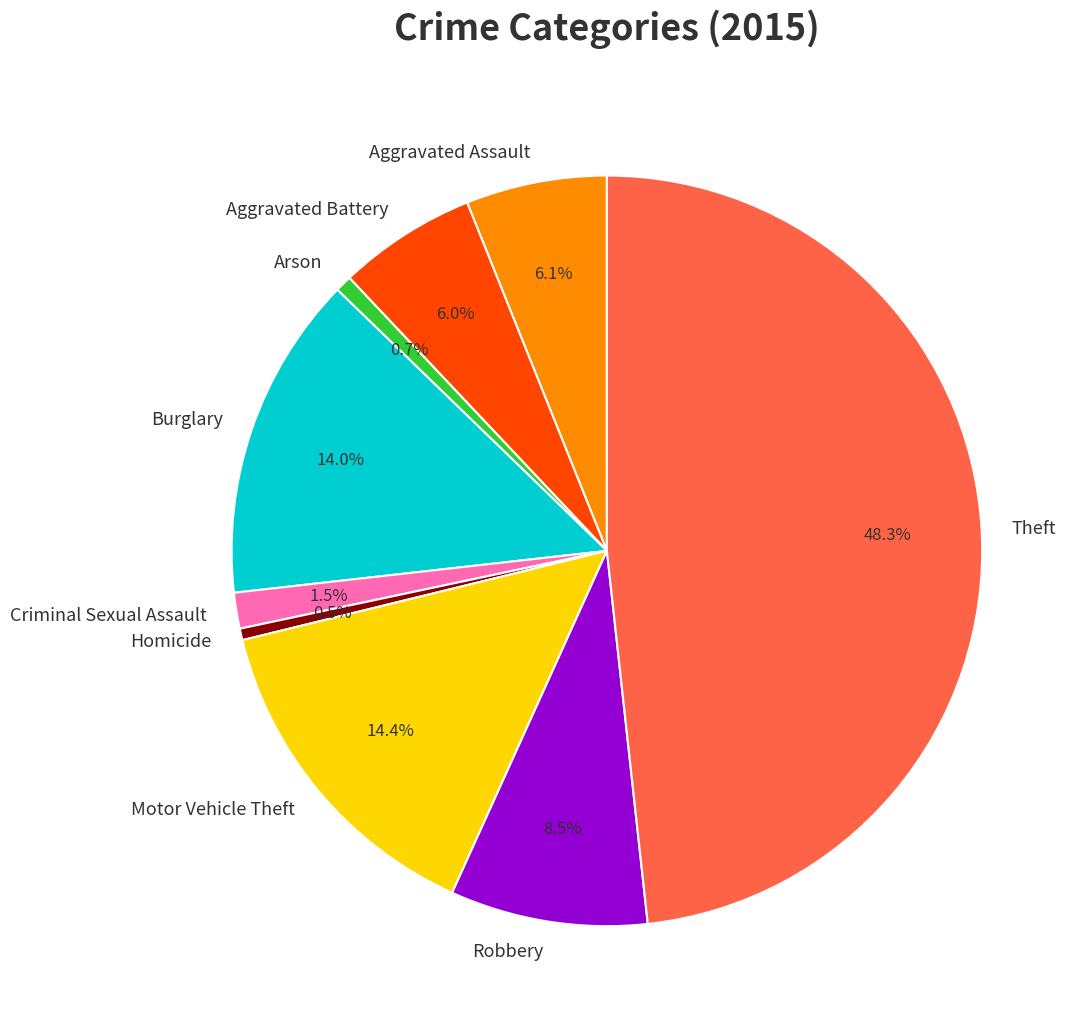

Between Aggravated Battery and Burglary, which is larger?

Burglary